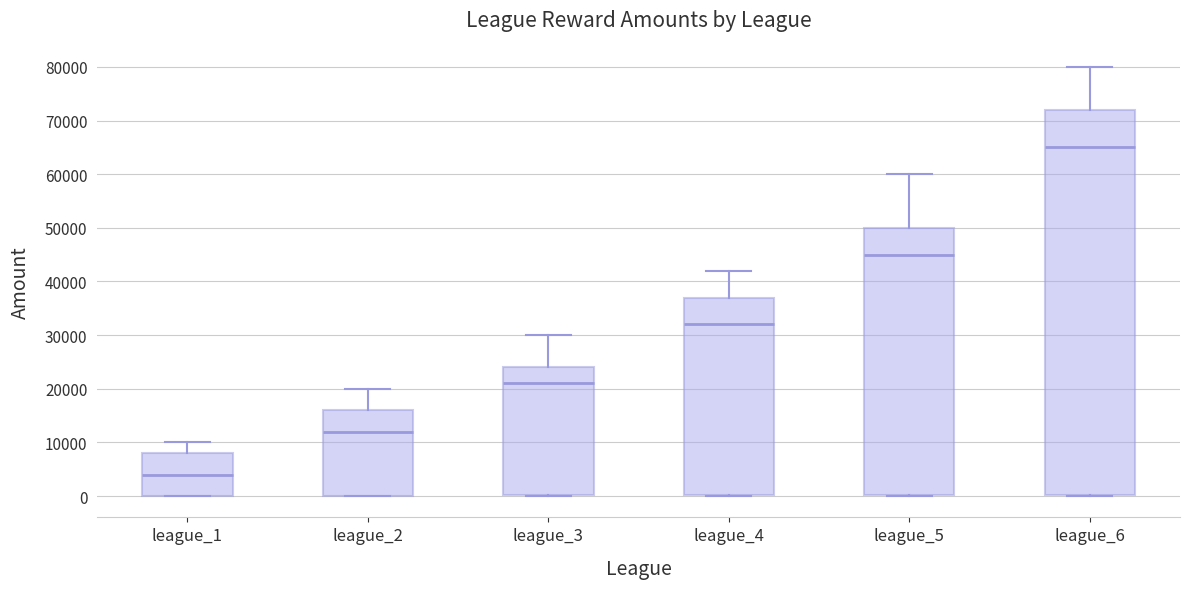

Reading left to right, read every box against the y-axis: the position of its median line, the range the box covers, and the ends of its whiskers. The values are not printed on the chart, so give them approximately, as read against the axis.

league_1: median 4000, box 0 to 8000, whiskers 0 to 10000
league_2: median 12000, box 0 to 16000, whiskers 0 to 20000
league_3: median 21000, box 0 to 24000, whiskers 0 to 30000
league_4: median 32000, box 0 to 37000, whiskers 0 to 42000
league_5: median 45000, box 0 to 50000, whiskers 0 to 60000
league_6: median 65000, box 0 to 72000, whiskers 0 to 80000